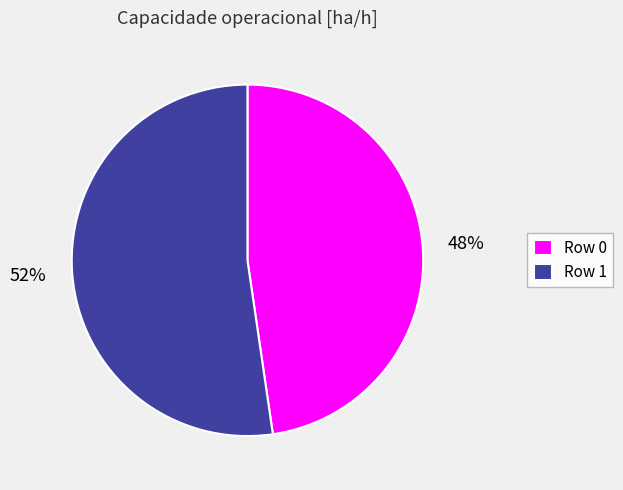

Between Row 0 and Row 1, which is larger?

Row 1